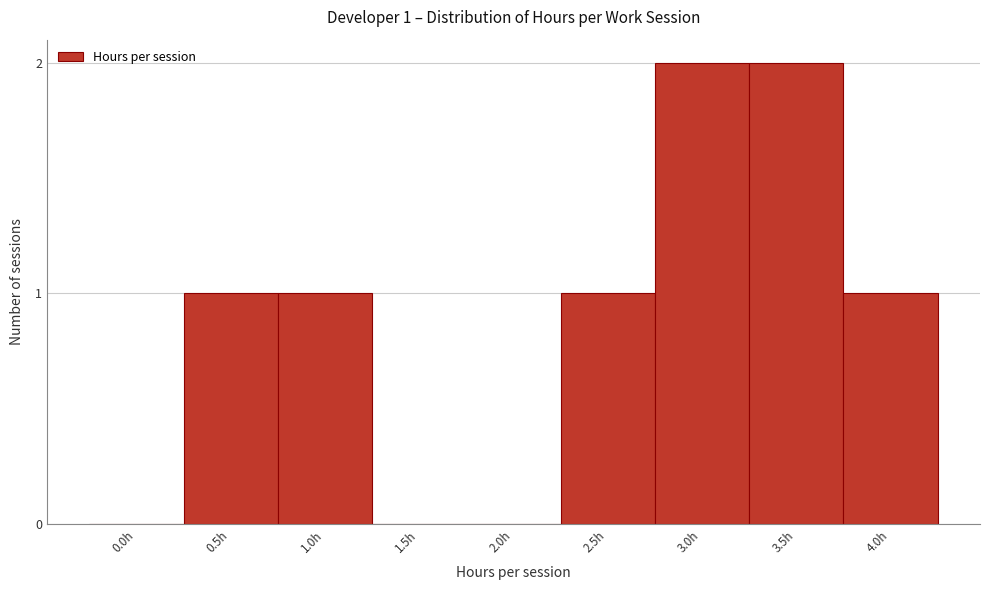

Reading left to right, list all the values displayed in this chart.

0.0h=0	0.5h=1	1.0h=1	1.5h=0	2.0h=0	2.5h=1	3.0h=2	3.5h=2	4.0h=1